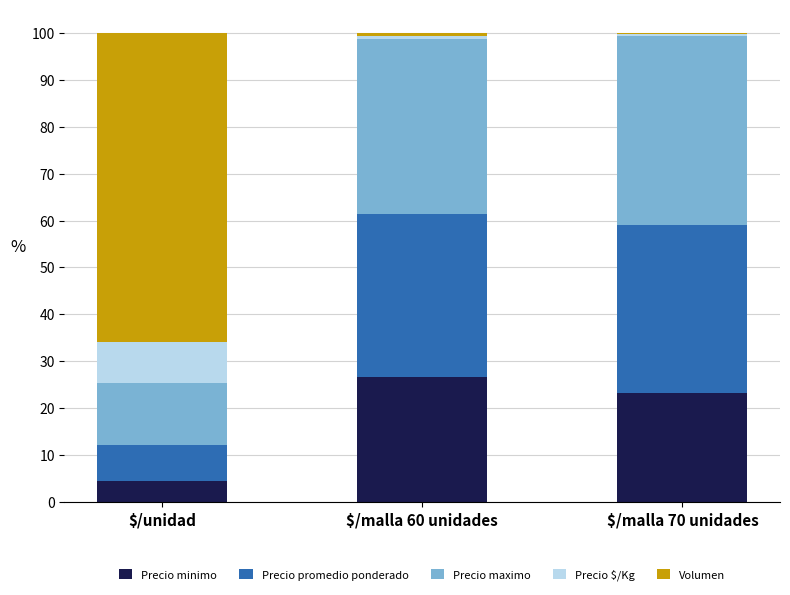

What is the highest value of the Precio minimo series?

26.7